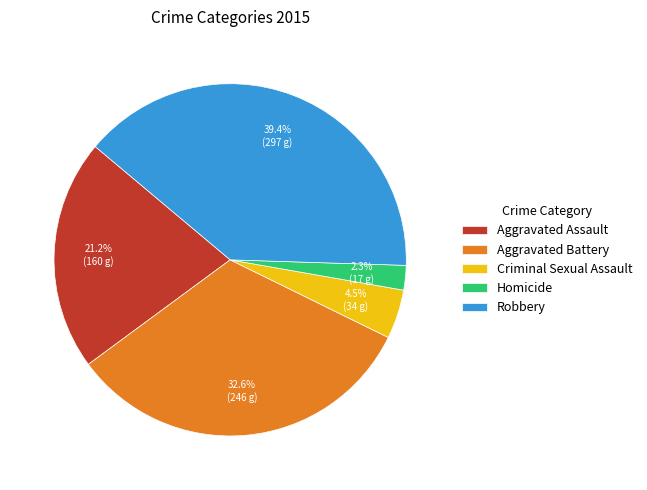

To the nearest percent, what is the difference between the Aggravated Battery and Aggravated Assault slice percentages?

11%